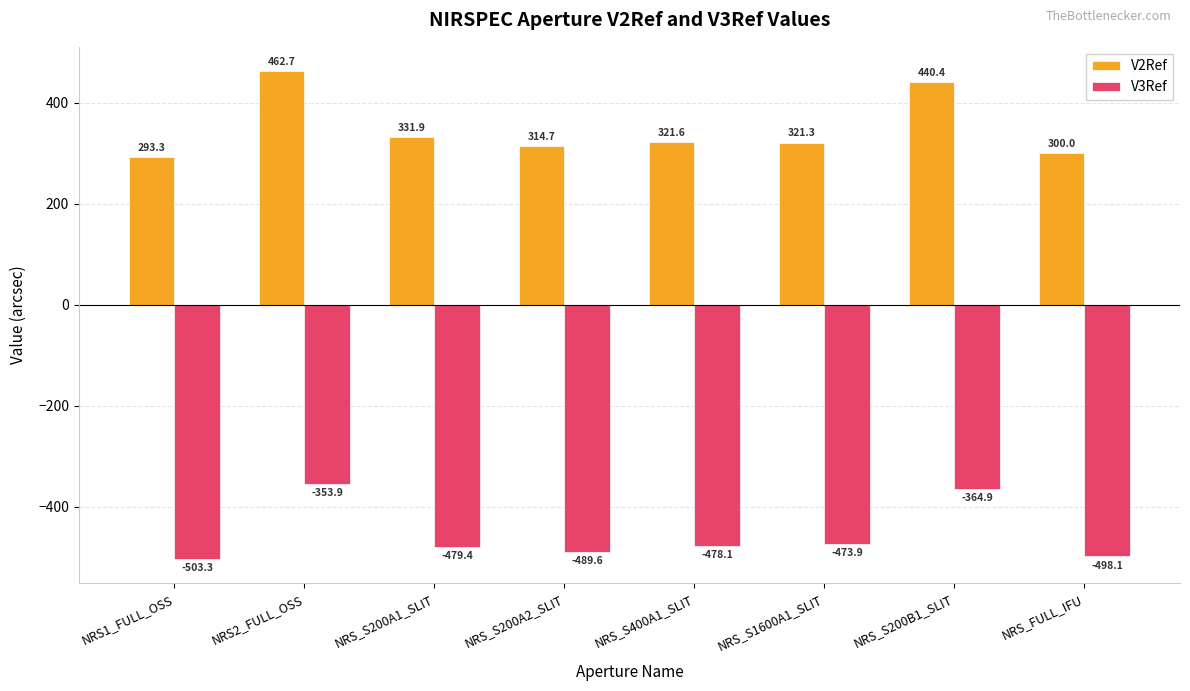

Count the number of categories in the chart.

8